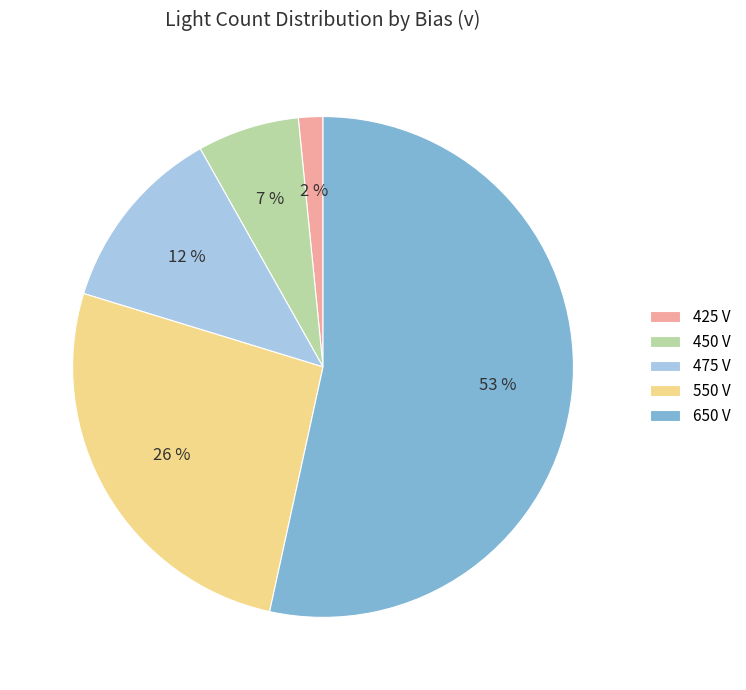

Combined, do 450 V and 425 V account for over 50%?

No